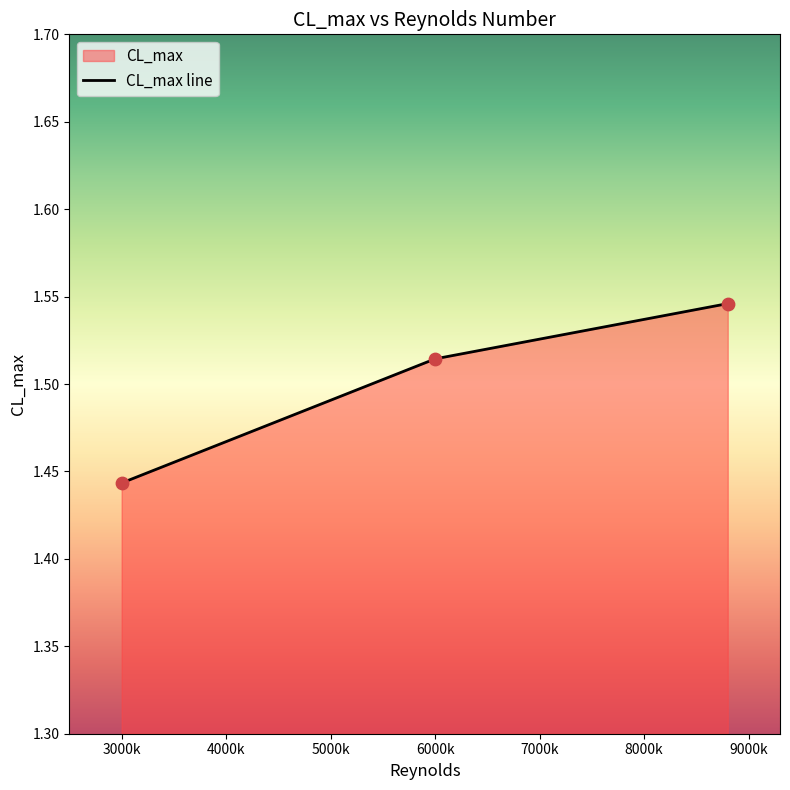

Approximately how many times larger is the value at 3000k compared to 6000k?

1.0